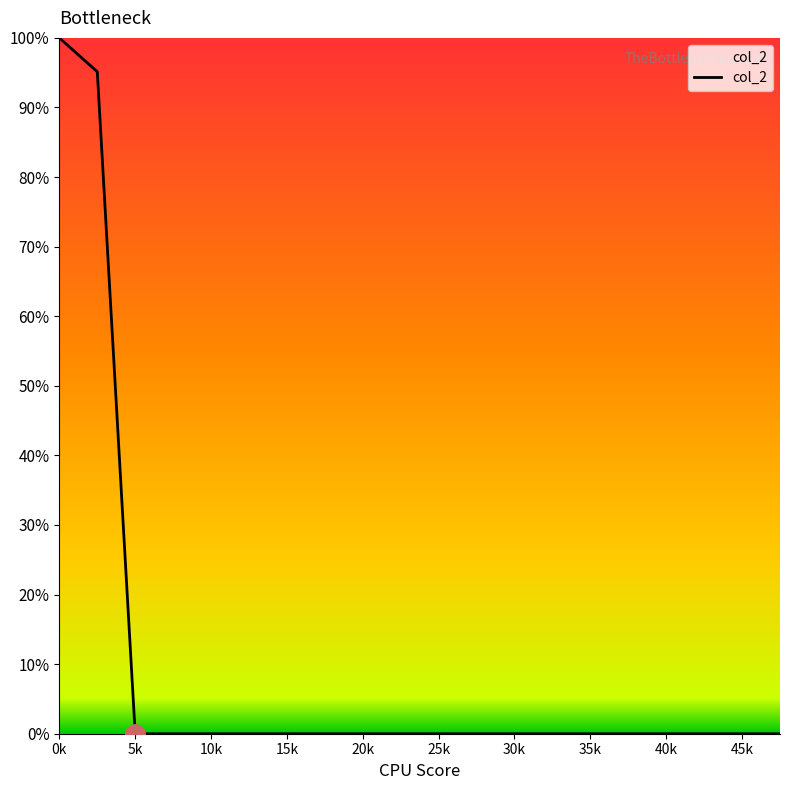

Does the chart display data point markers on the line(s)?

No